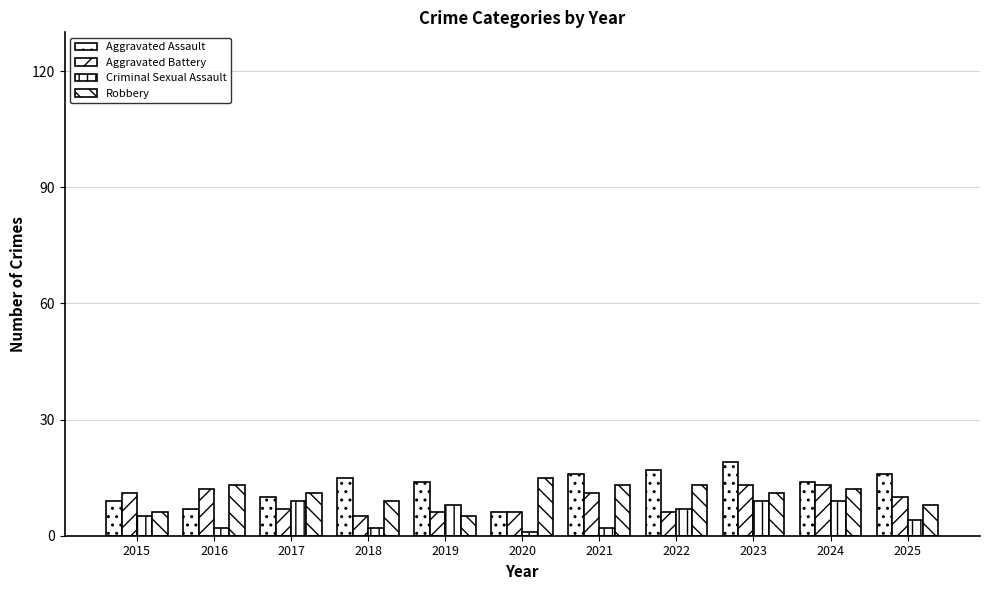

Between 2018 and 2023, which series saw the biggest shift?

Aggravated Battery